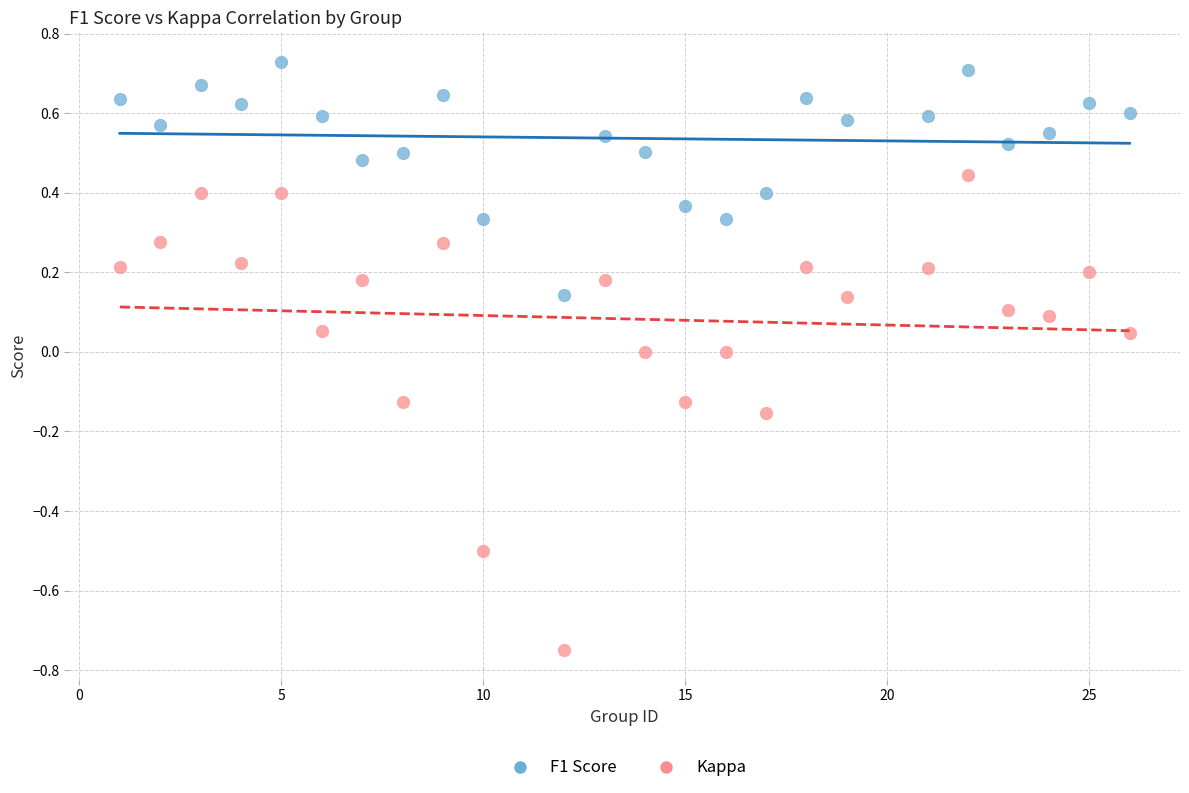

What is the X range (max minus min) for the scatter plot?

25.0